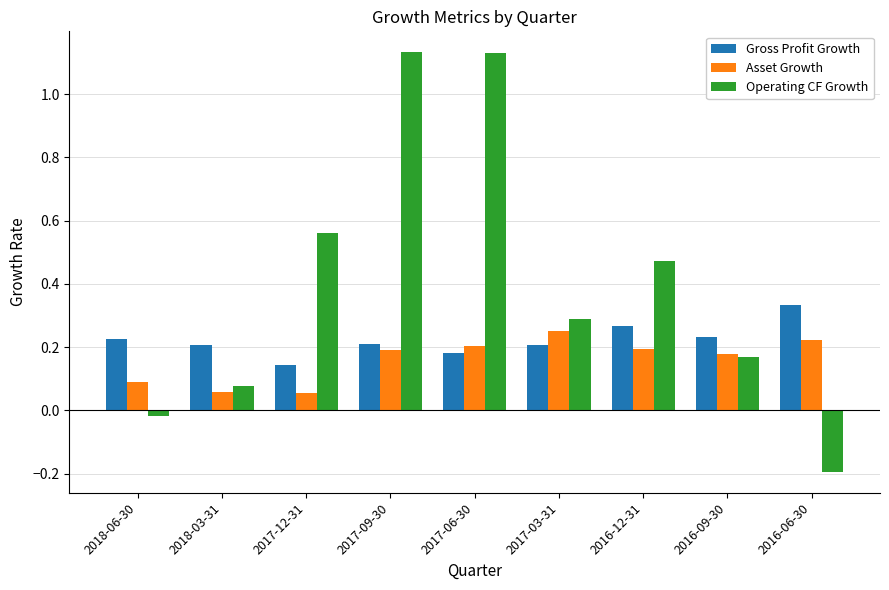

What is the average value of the Operating CF Growth series?

0.4